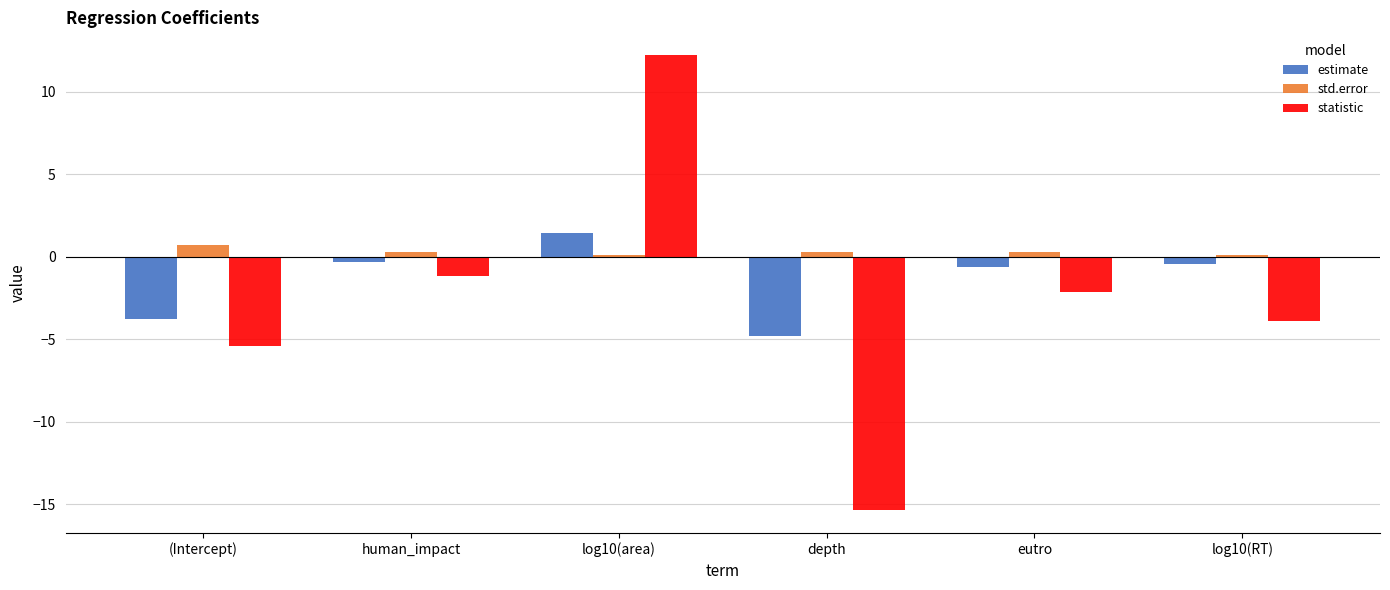

What is the minimum value shown in the chart?

-15.4